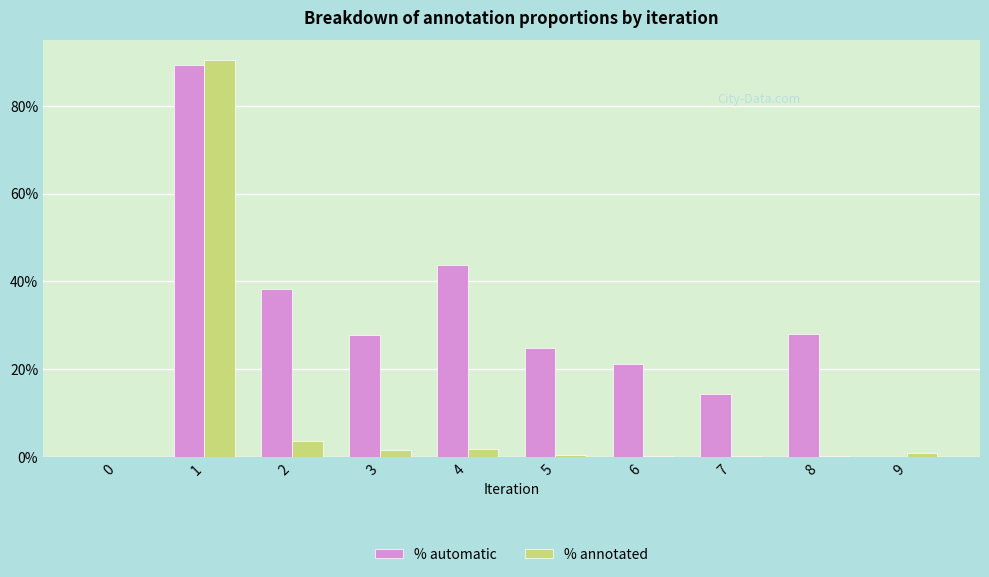

List the series in order of their peak value, highest first.

% annotated, % automatic